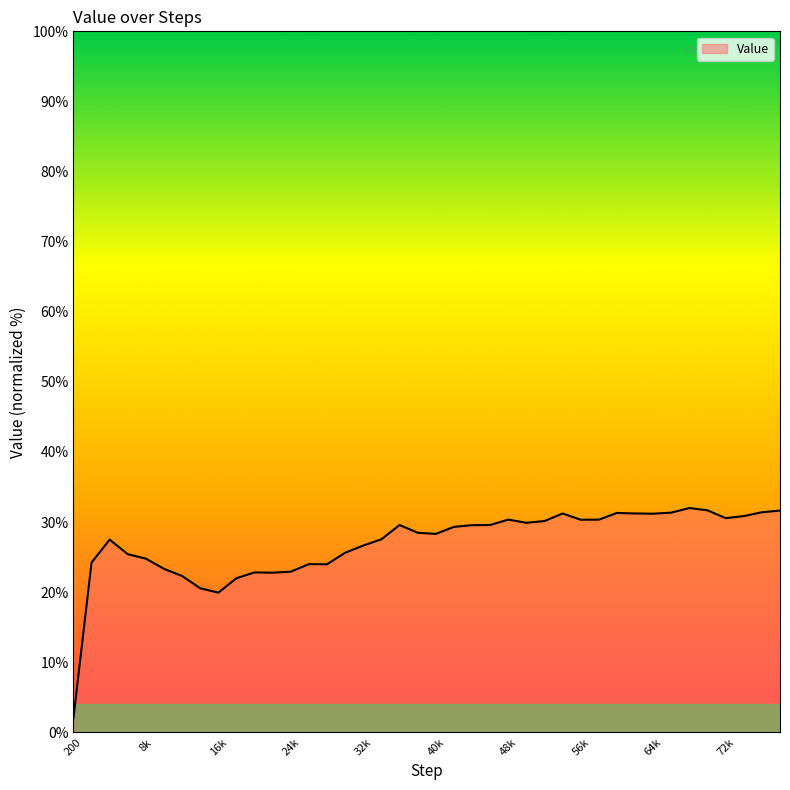

What is the difference between the maximum and minimum values?

30.0